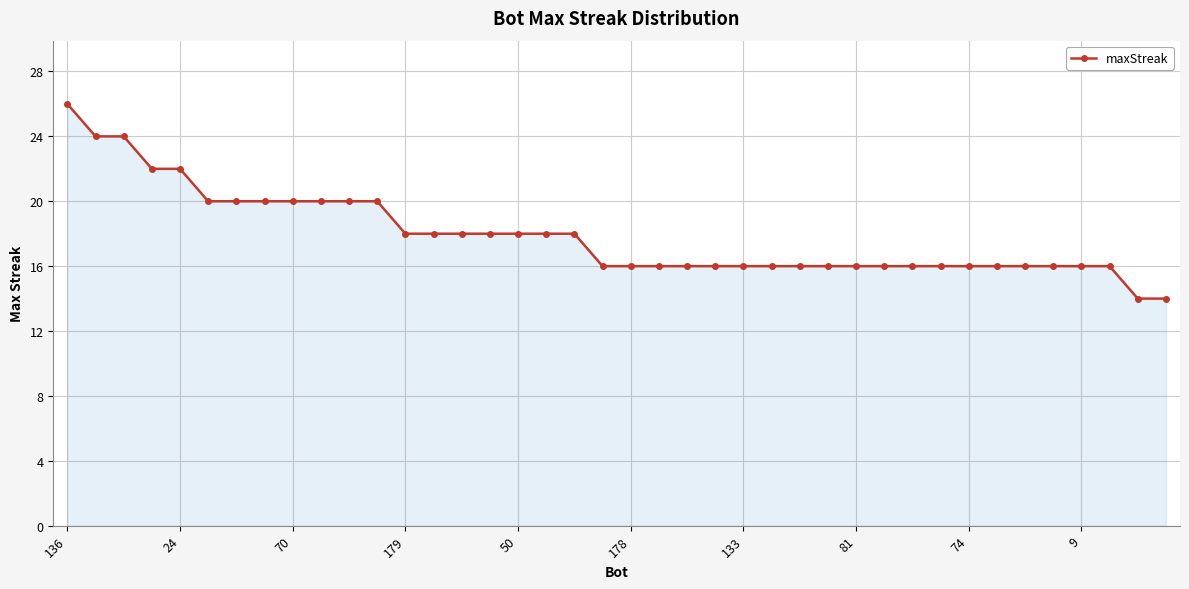

How many lines are shown in the chart?

1